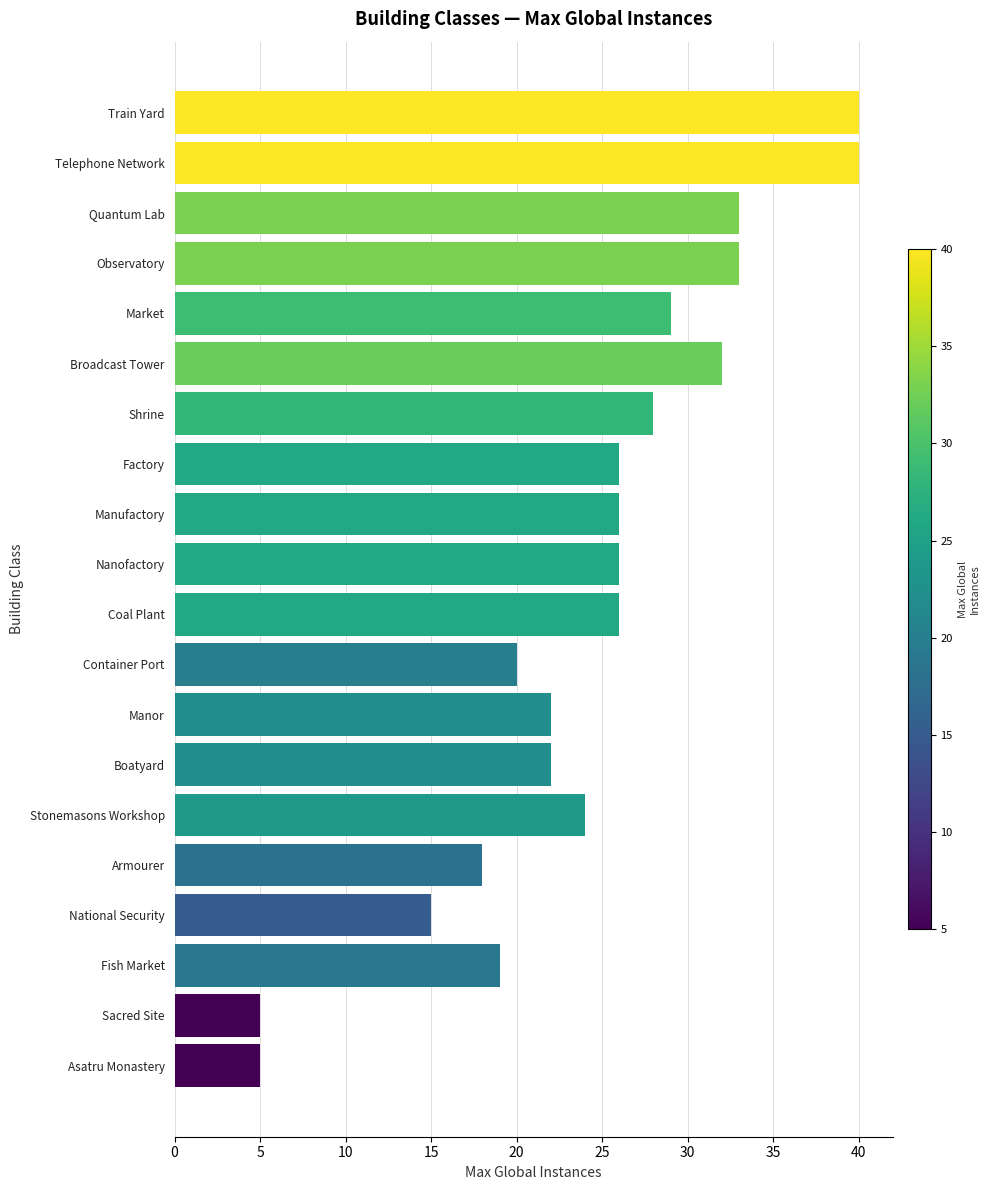

What is the change in value from Coal Plant to National Security?

-11